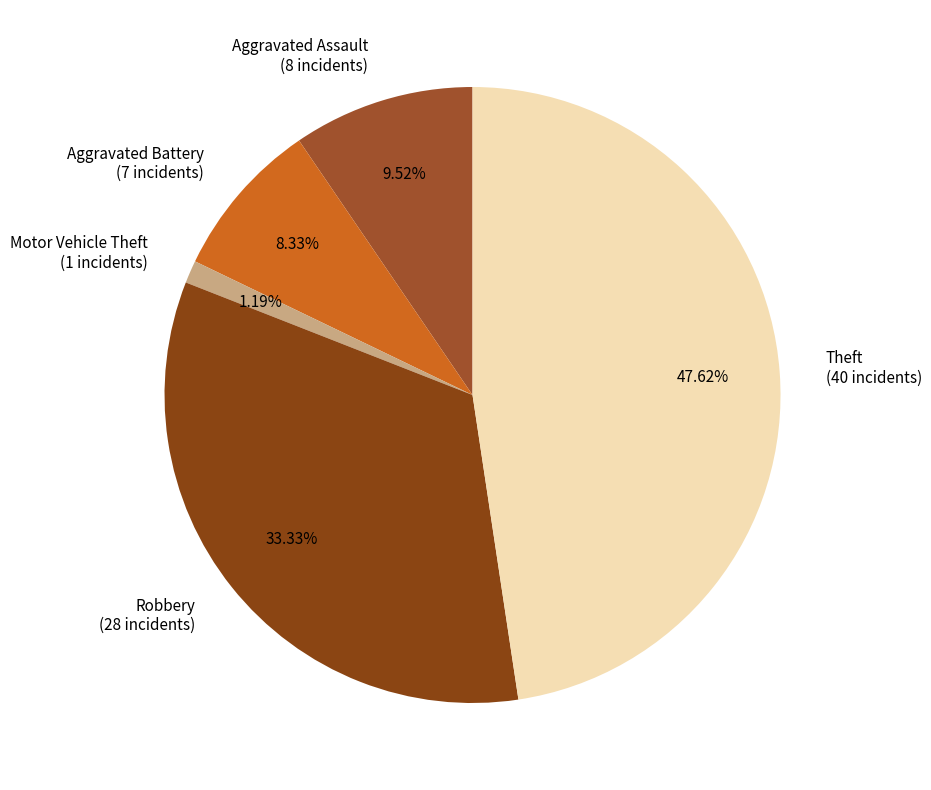

Combined, do Robbery (28 incidents) and Aggravated Battery (7 incidents) account for over 50%?

No